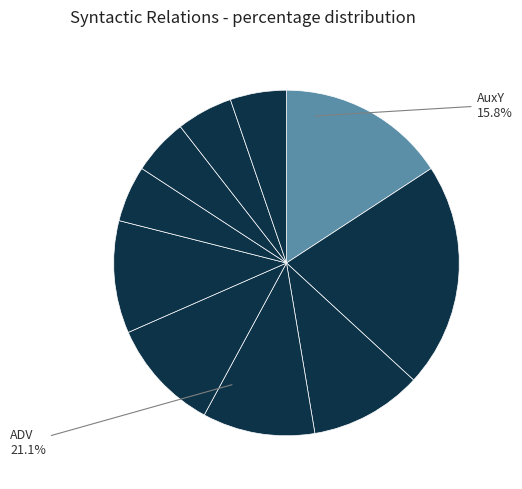

To the nearest percent, what is the difference between the largest and smallest slice percentages?

16%